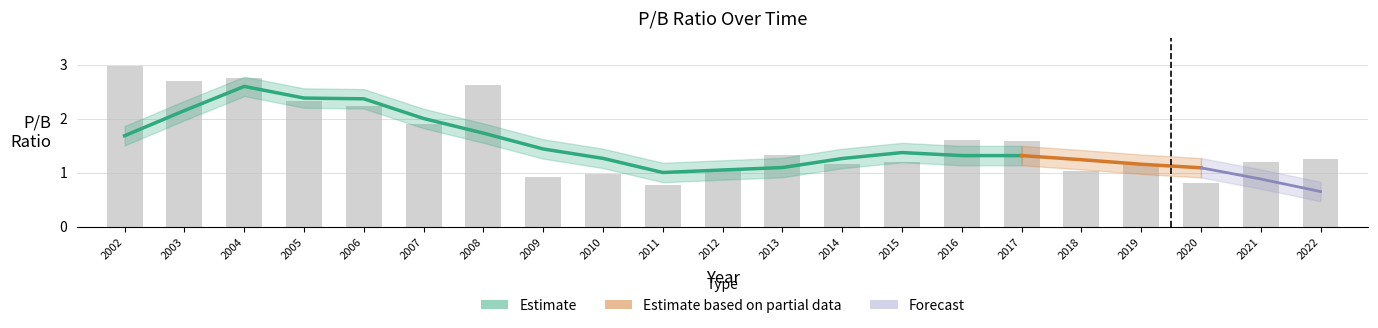

Which label corresponds to the smallest value in the chart?

2011